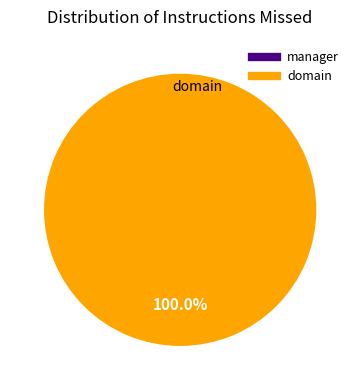

To the nearest percent, what is the difference between the domain and manager slice percentages?

100%